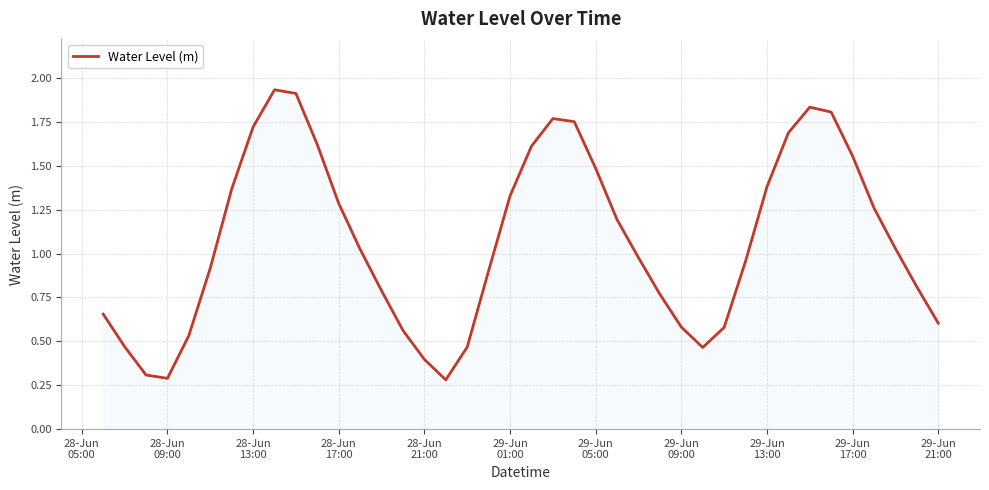

What is the difference between the maximum and minimum values?

1.7